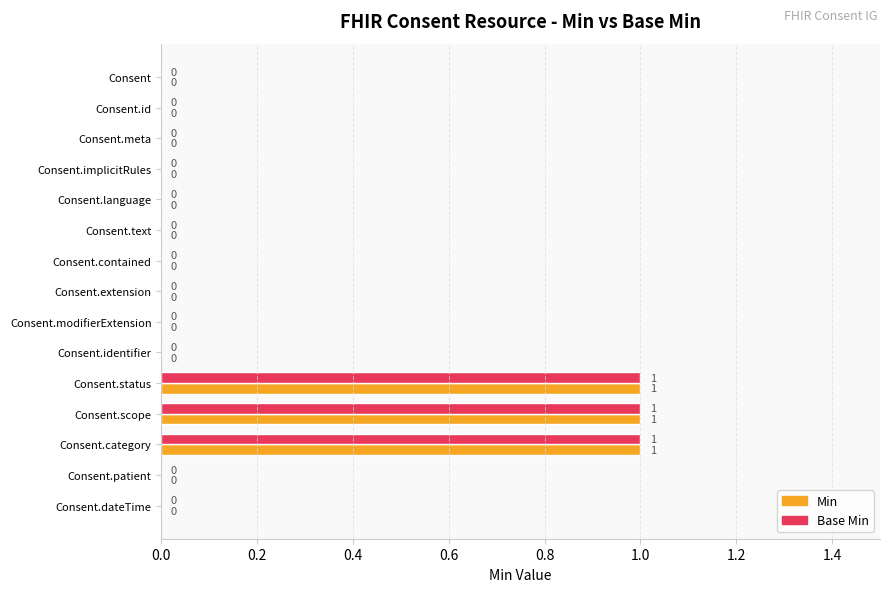

What is the sum of all Min values?

3